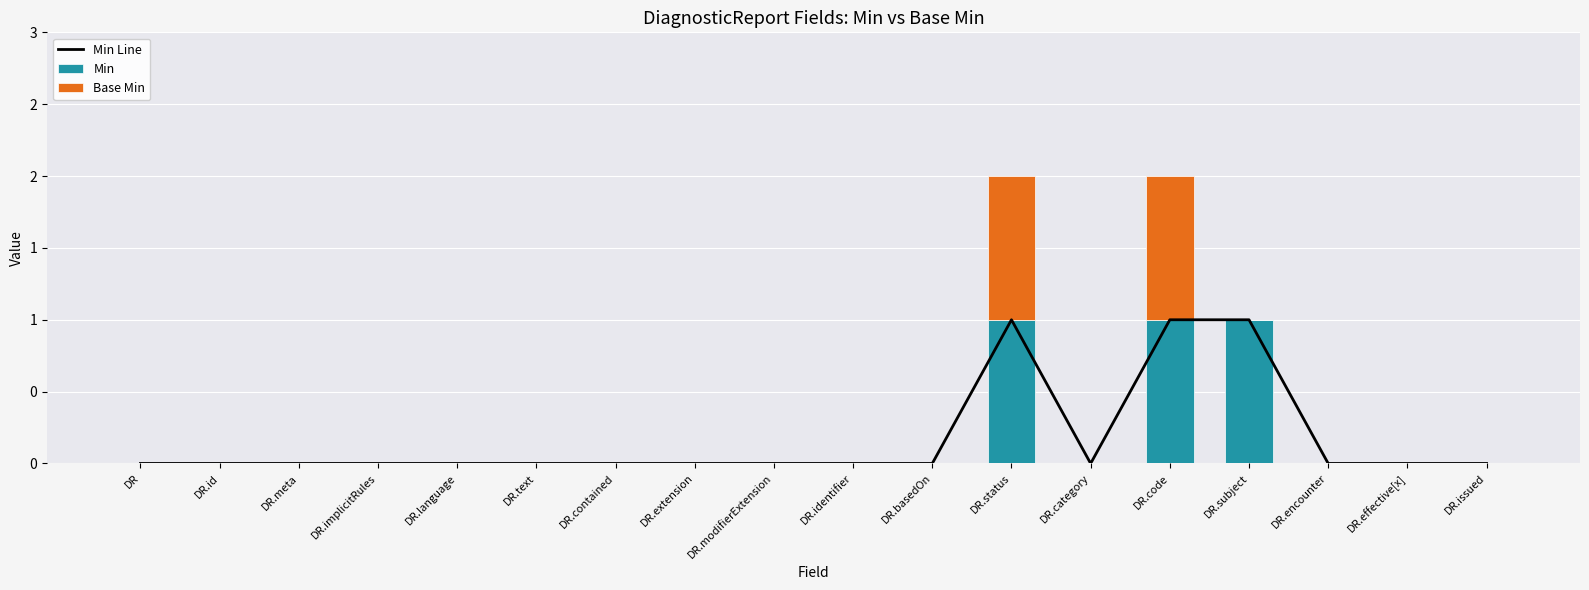

List the labels in order of Base Min value, smallest first.

DR, DR.id, DR.meta, DR.implicitRules, DR.language, DR.text, DR.contained, DR.extension, DR.modifierExtension, DR.identifier, DR.basedOn, DR.category, DR.subject, DR.encounter, DR.effective[x], DR.issued, DR.status, DR.code